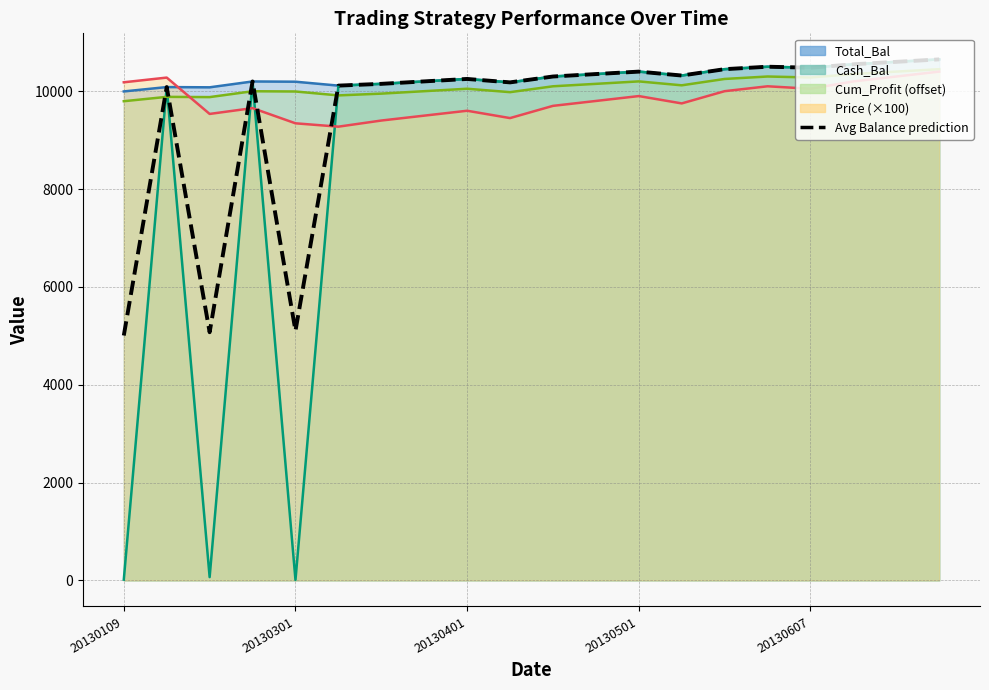

True or false: the data shows 18558.7 at 19.

False